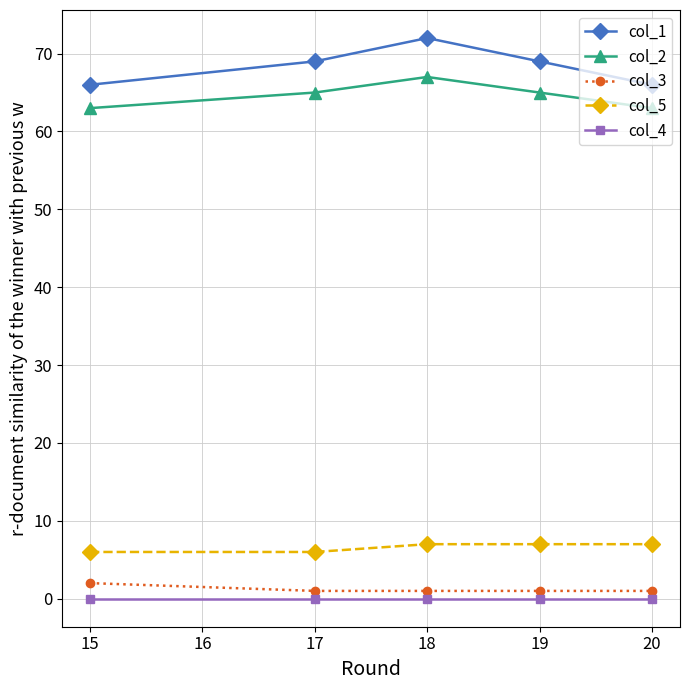

The col_2 series shows 104 at 15. True or false?

False